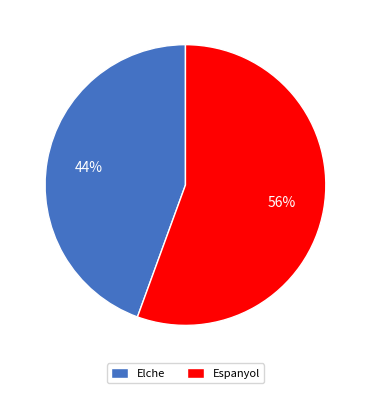

To the nearest percent, what is the average slice percentage?

50%